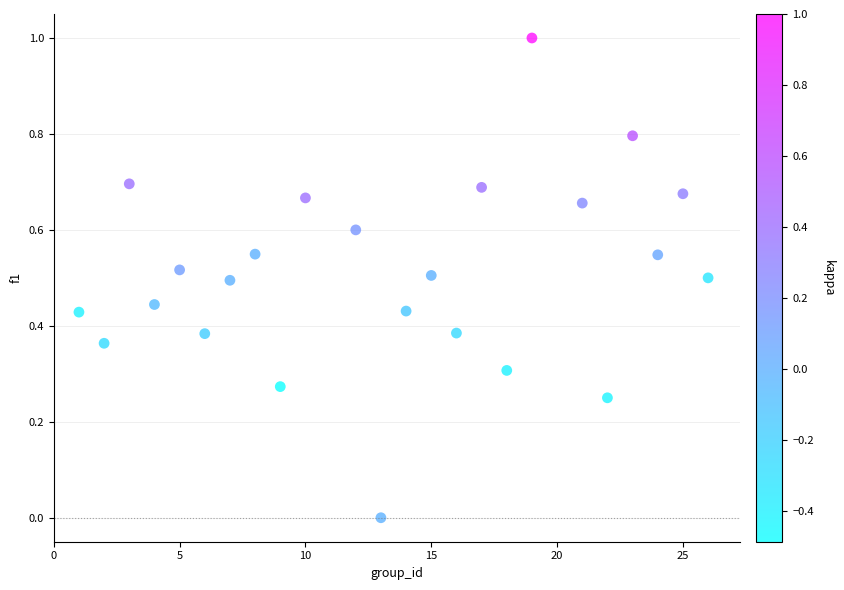

What is the range of X values (max minus min)?

25.0